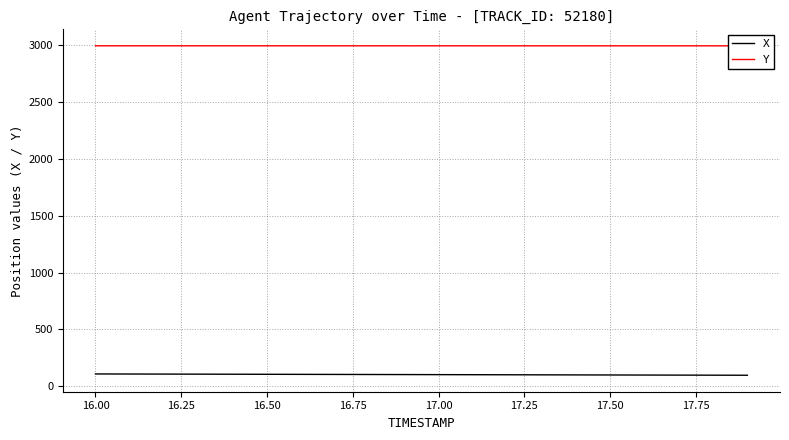

The value of X at 17.00 is 102.3. True or false?

True